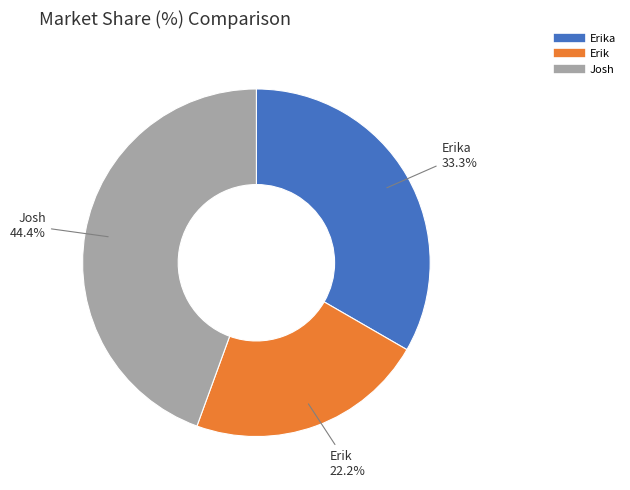

Is there any slice that represents more than half of the pie?

No